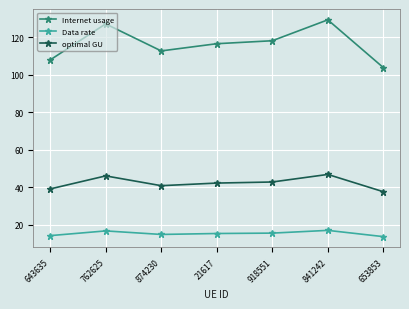

True or false: Internet usage has more than 1 points higher than both neighbors.

True